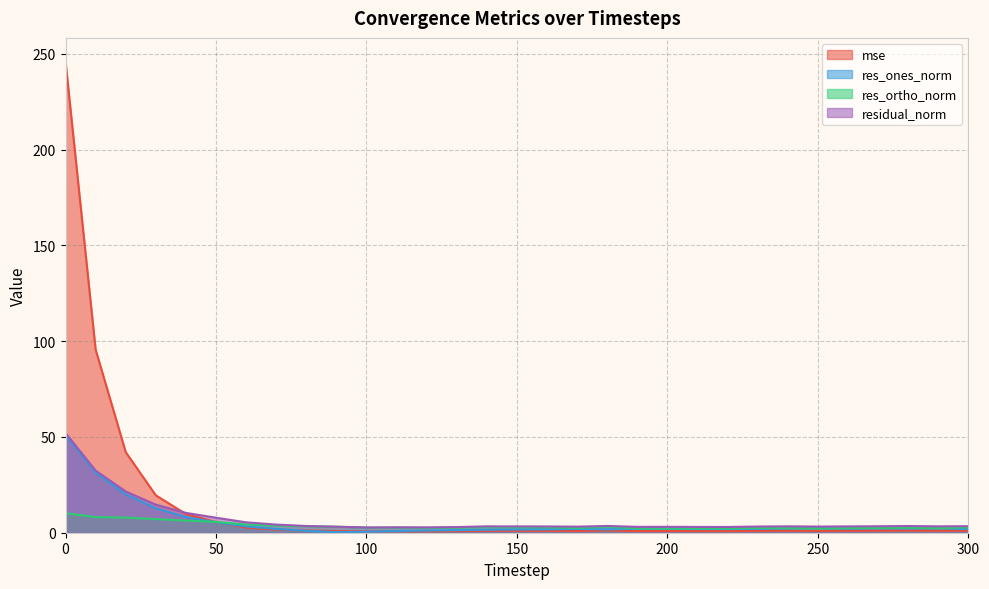

How many lines are shown in the chart?

4